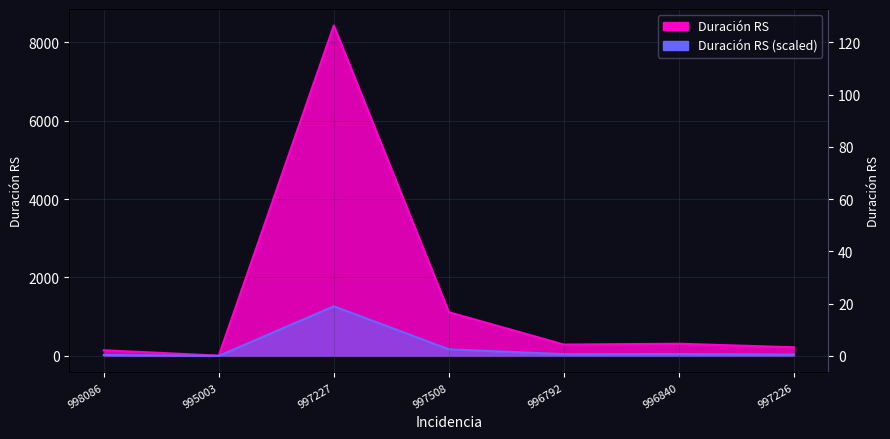

Reading left to right, what are all the values shown in this chart?

143	6	8429	1114	288	310	219